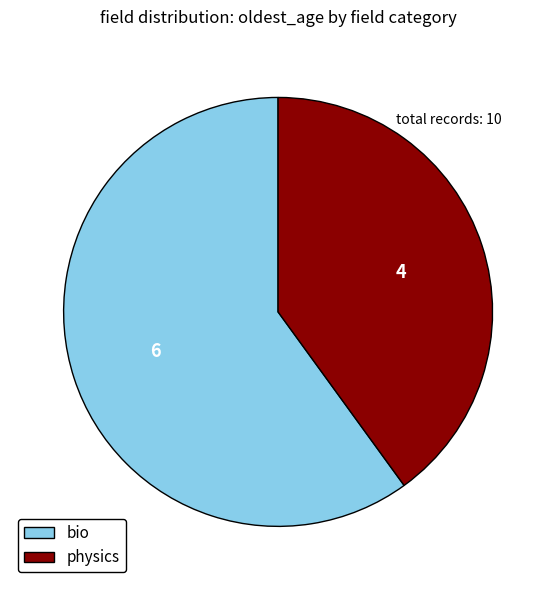

Does any single category account for the majority?

Yes